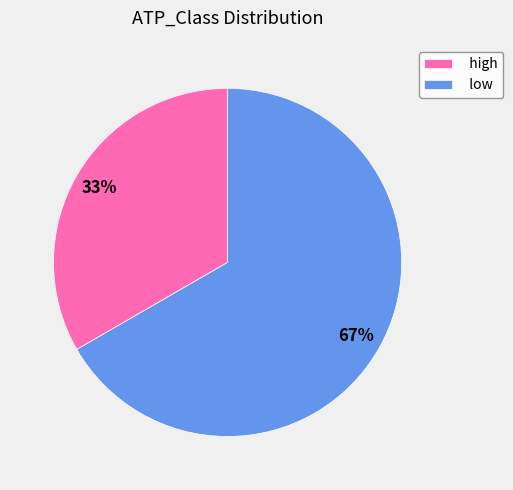

Combined, do high and low account for over 50%?

Yes